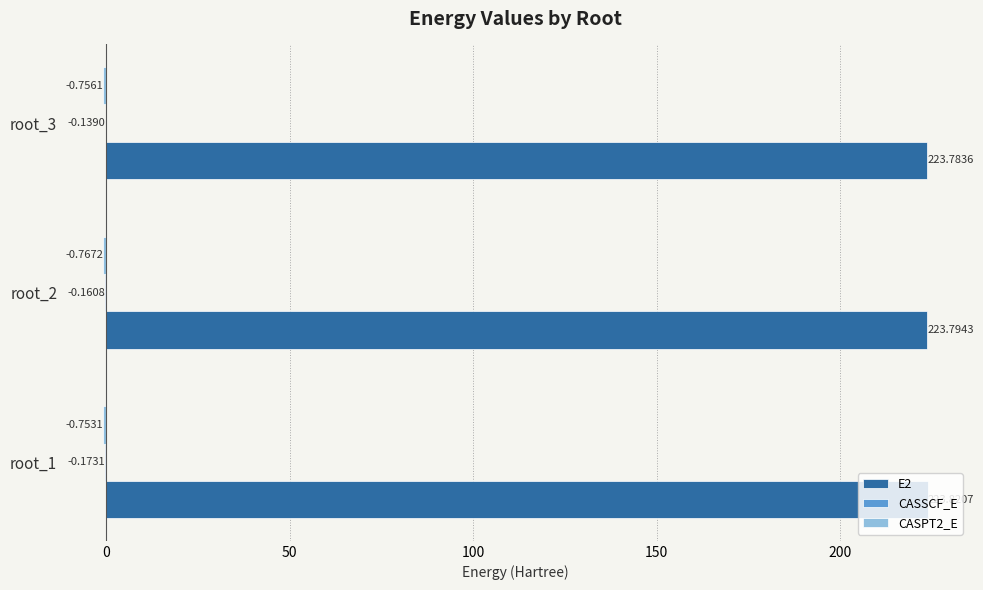

At which category is the sum across all series the highest?

root_1